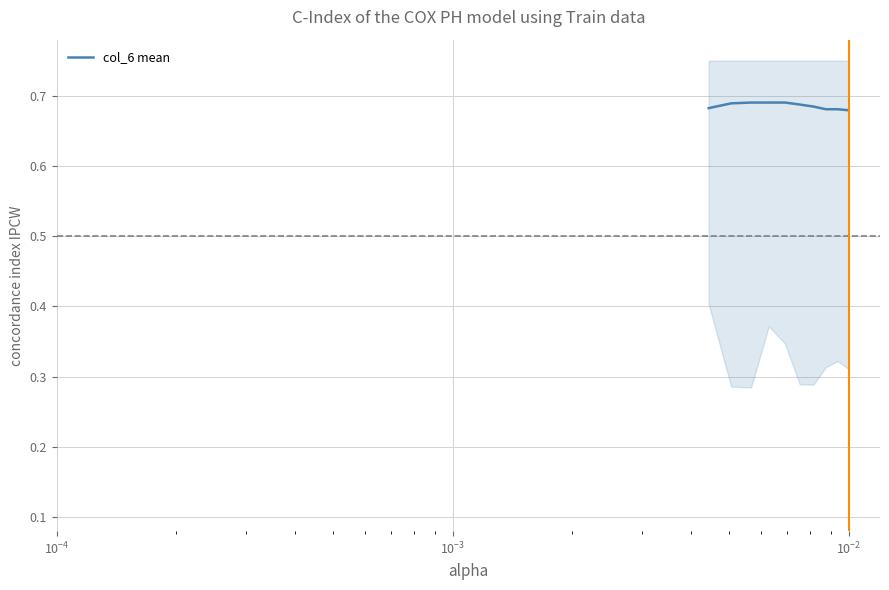

Is this an area chart (filled region under the line)?

No